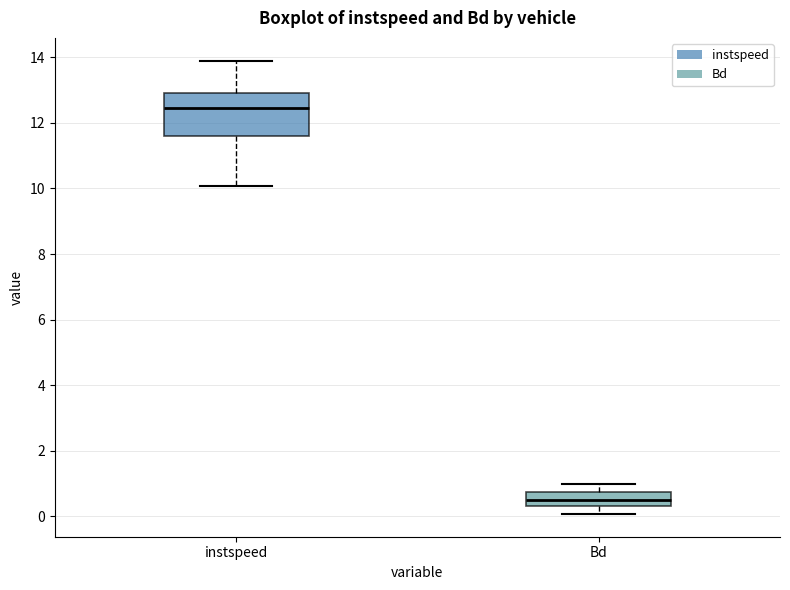

Reading left to right, transcribe this box plot: for each box, give where its median line is, the range the box spans, and where its two whiskers end, as read against the y-axis. The values are not printed on the chart, so give them approximately, as read against the axis.

instspeed: median 12.4, box 11.6 to 13.0, whiskers 10.0 to 14.0
Bd: median 0.6, box 0.4 to 0.8, whiskers 0.0 to 1.0